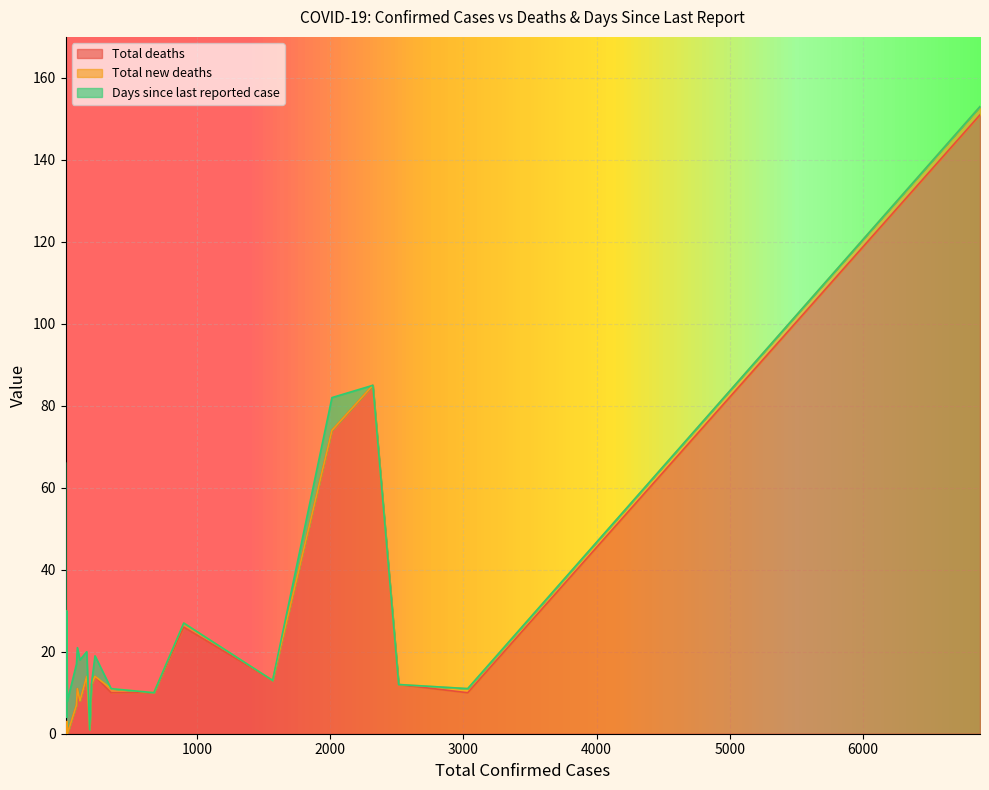

What is the maximum value for Total deaths?

151